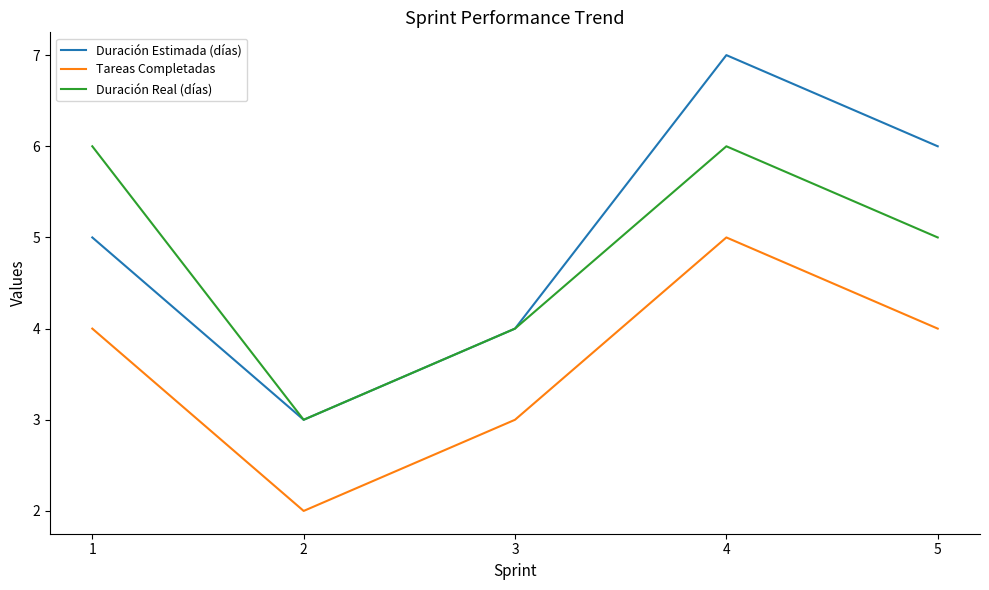

Which series has the largest total across all categories?

Duración Estimada (días)